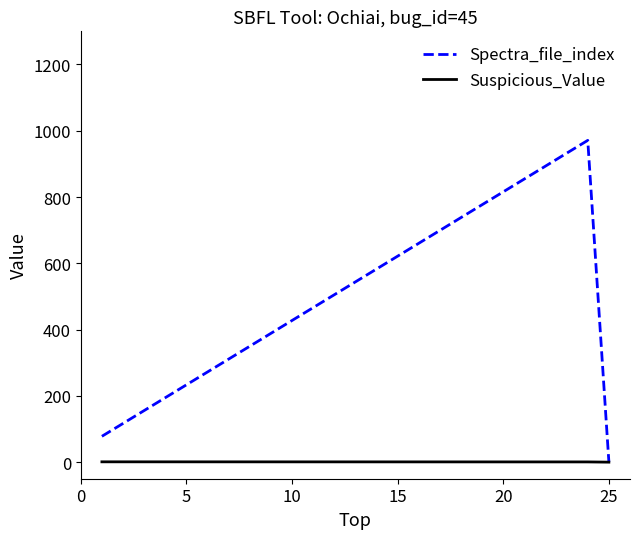

Does the chart display data point markers on the line(s)?

No